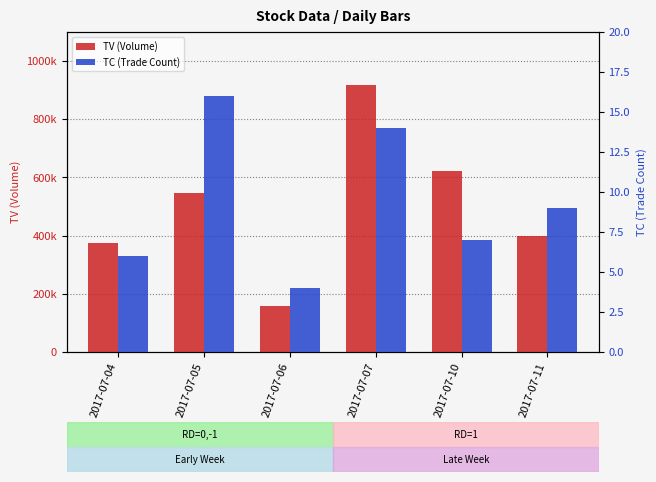

At 2017-07-07, list the series in order from smallest to largest.

TC (Trade Count), TV (Volume)